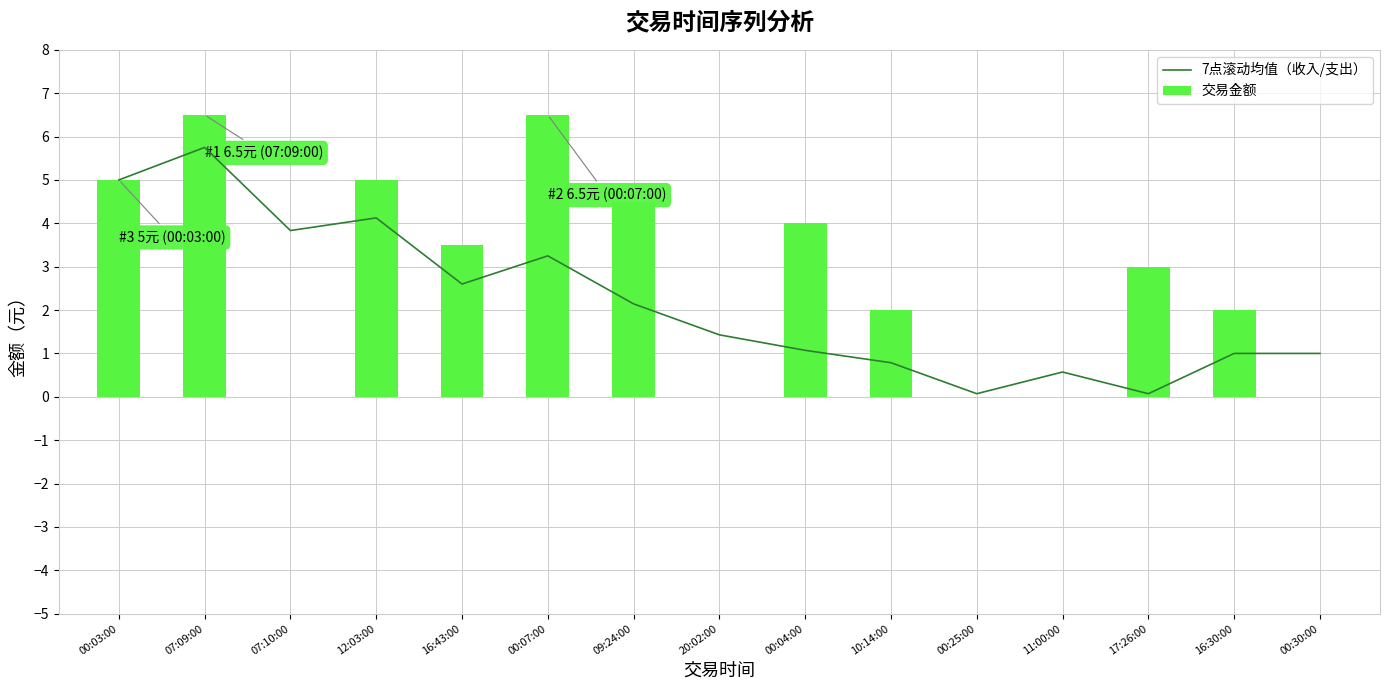

What is the maximum value for 7点滚动均值（收入/支出）?

5.8